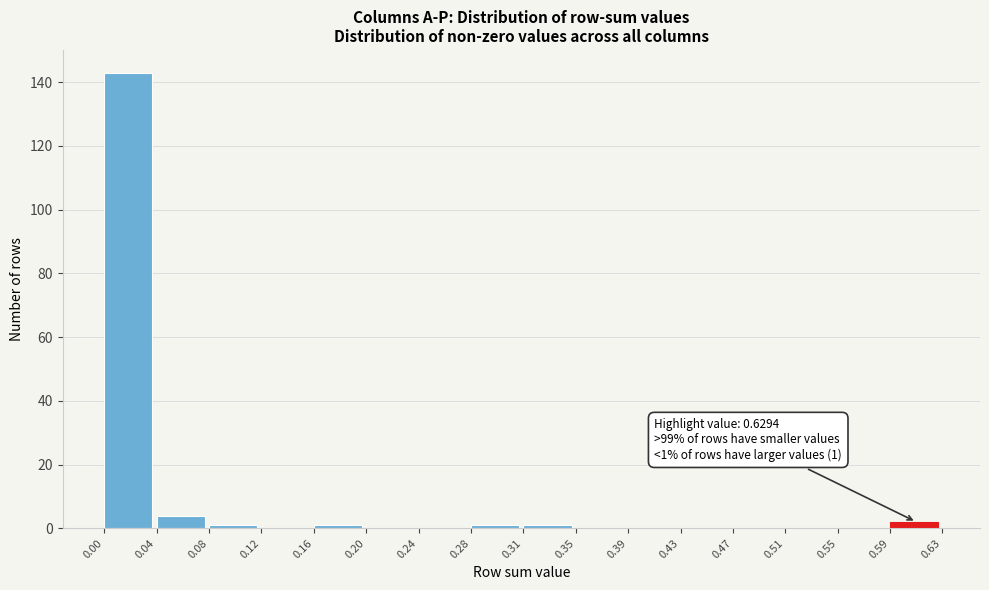

Which range on the x-axis has the tallest bar?

0.00 to 0.04